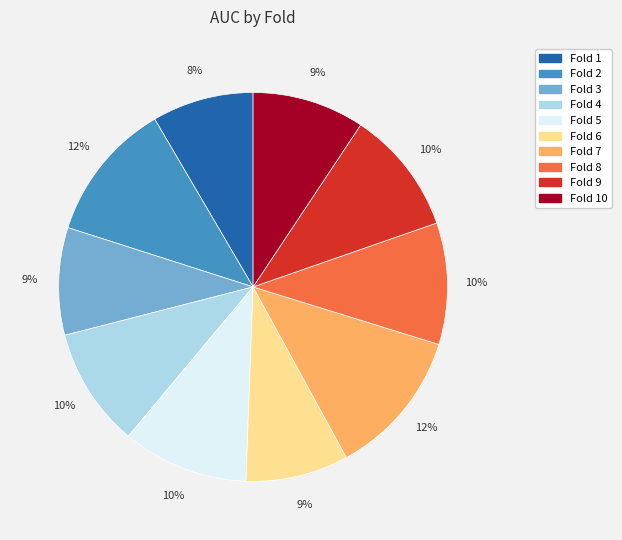

To the nearest percent, what is the difference between the largest and smallest slice percentages?

4%